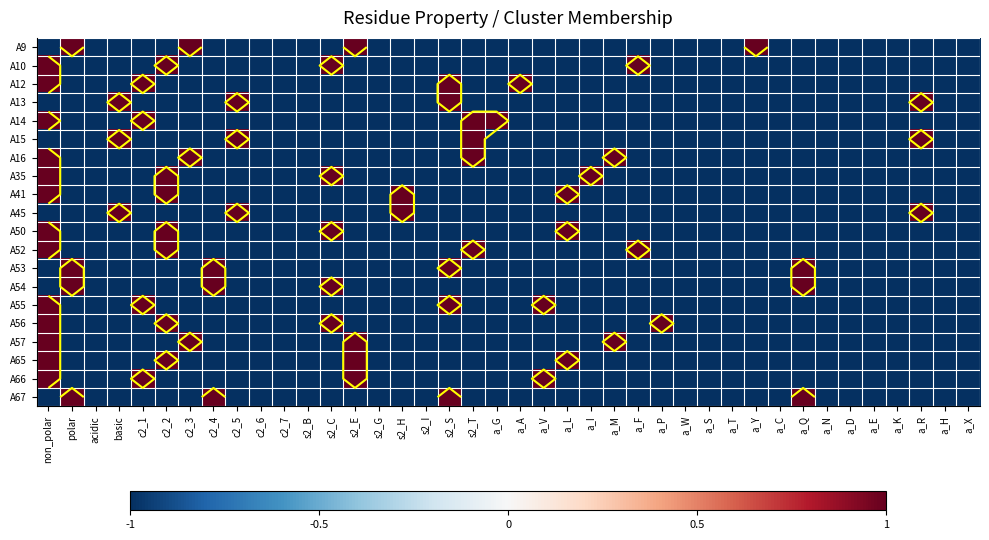

Read the A52 value at s2_H.

-1